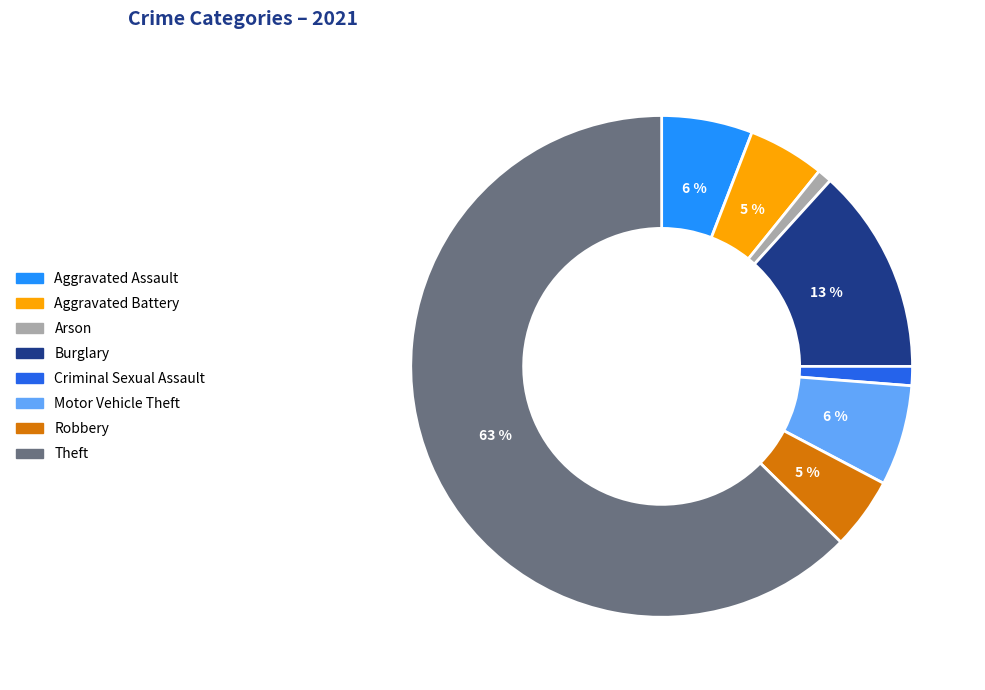

Does any single category account for the majority?

Yes